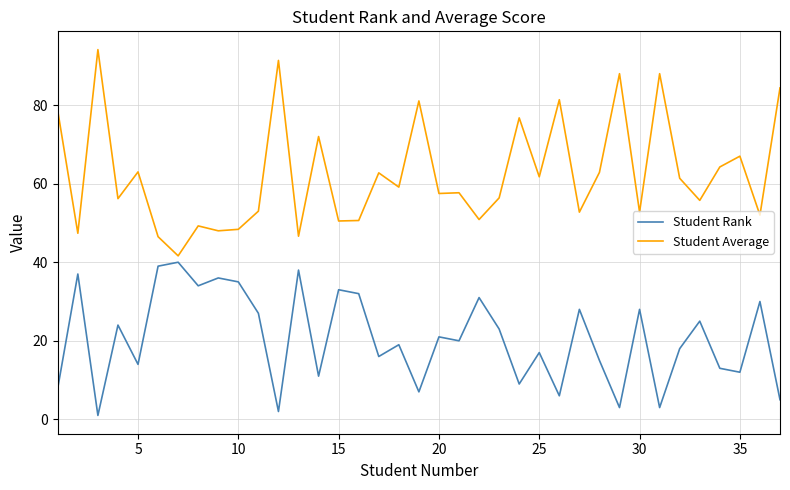

Which series has the largest range (max minus min)?

Student Average